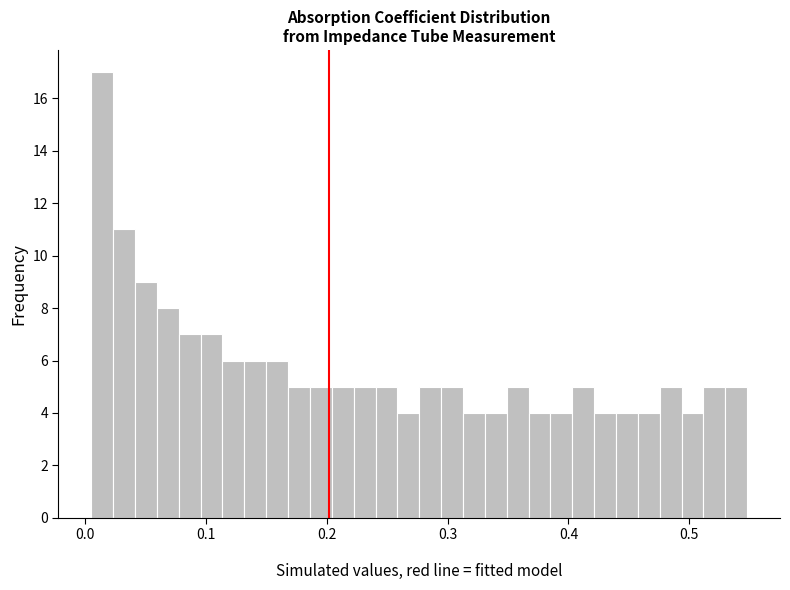

Around what value on the x-axis is the tallest bar? Give the approximate position of its centre, as read against the axis.

0.01